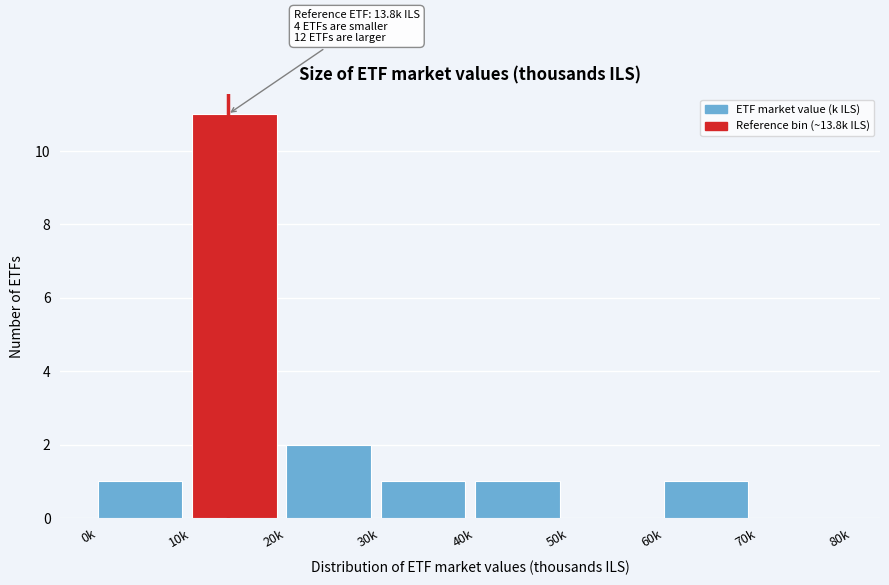

Reading left to right, extract all data points from this chart.

0k=1	10k=11	20k=2	30k=1	40k=1	50k=0	60k=1	70k=0